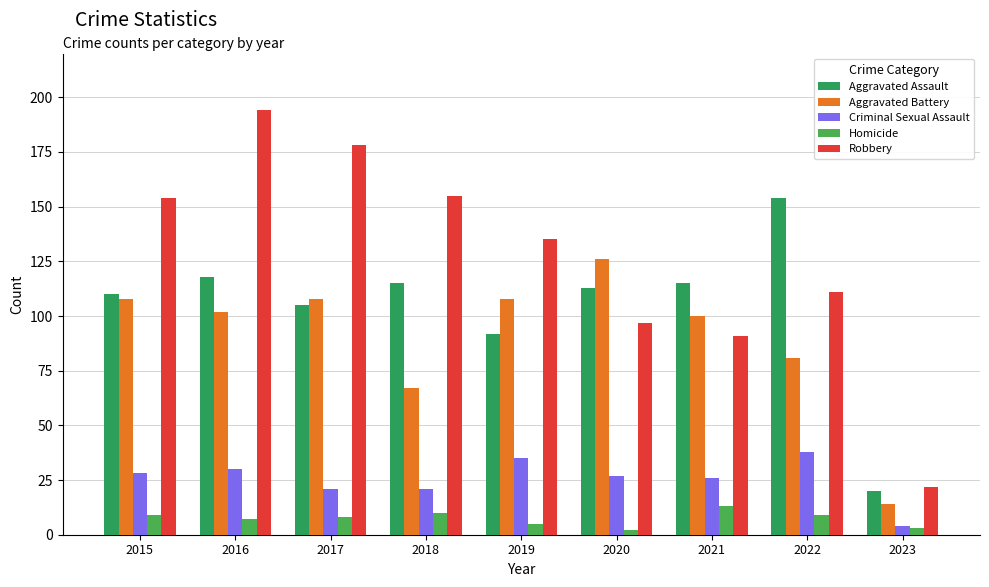

List the series in order of their peak value, highest first.

Robbery, Aggravated Assault, Aggravated Battery, Criminal Sexual Assault, Homicide